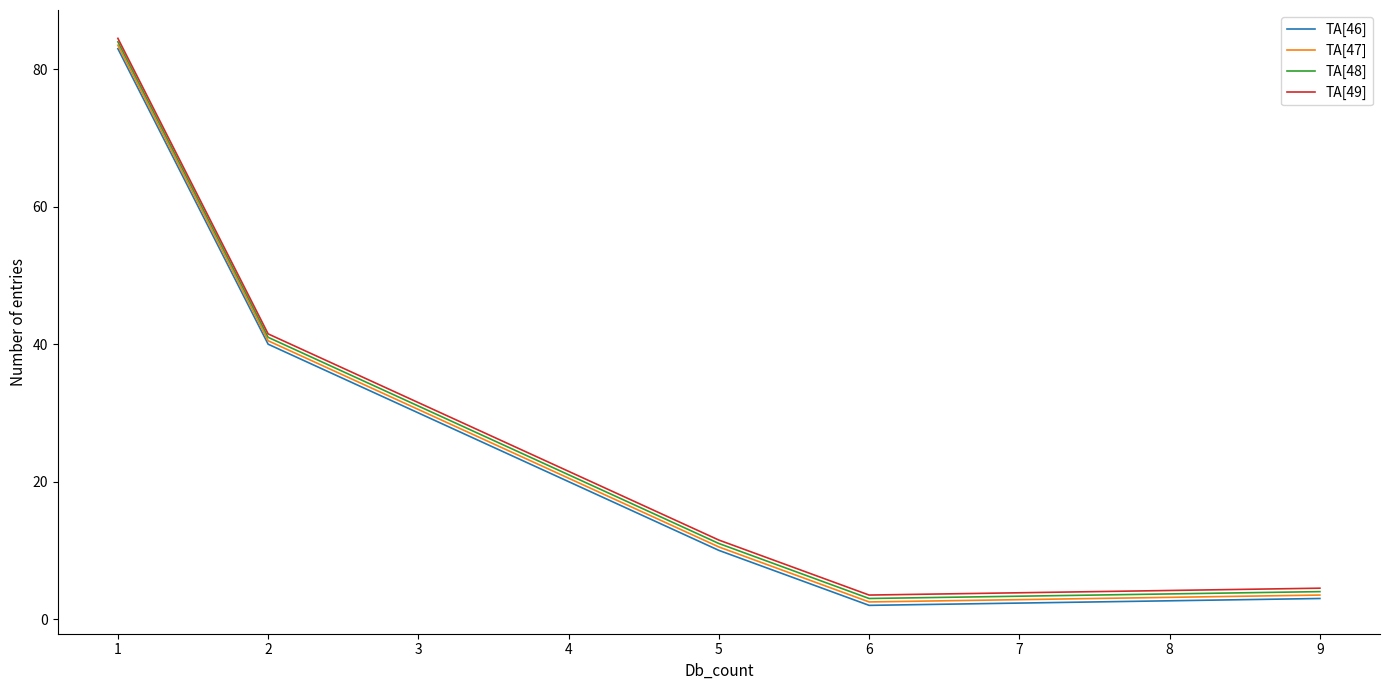

What is the difference between the TA[48] values at 6 and 3?

28.0